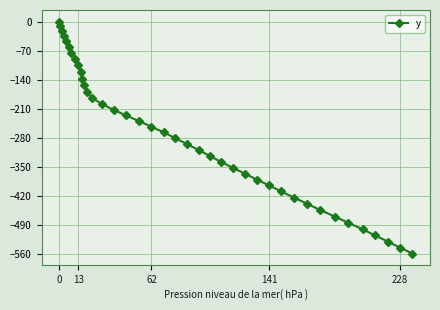

What is the difference between the maximum and minimum values?

558.2